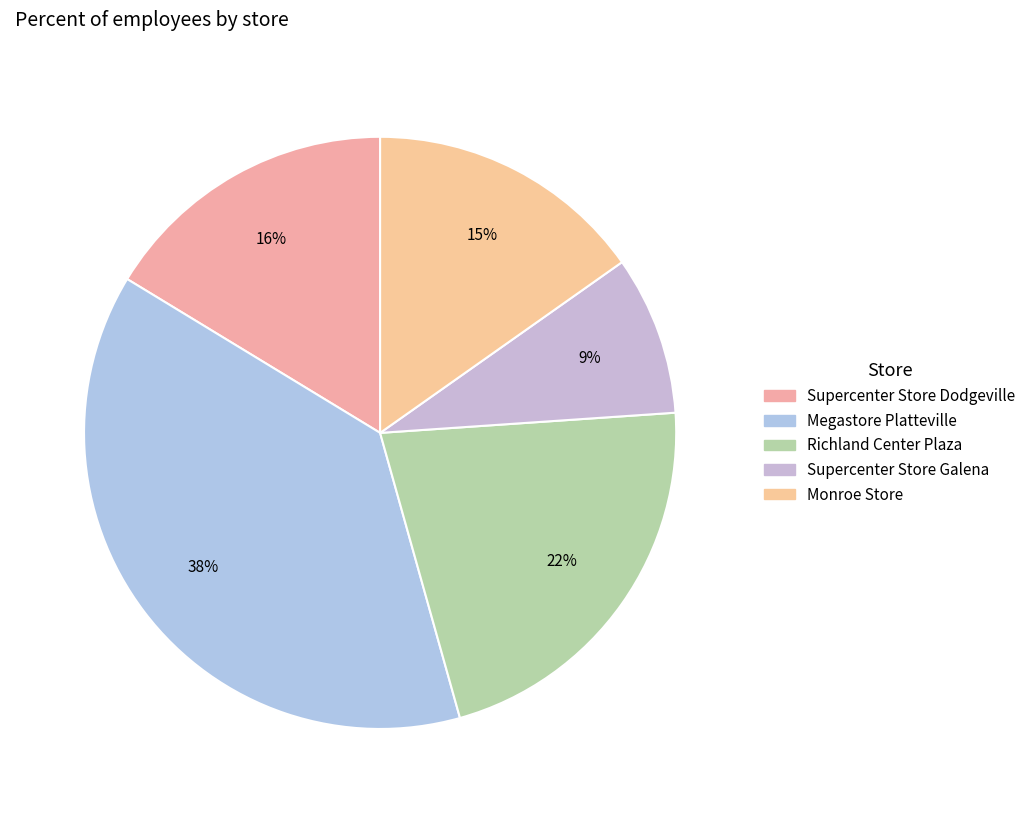

Rank the categories by value from lowest to highest.

Supercenter Store Galena, Monroe Store, Supercenter Store Dodgeville, Richland Center Plaza, Megastore Platteville